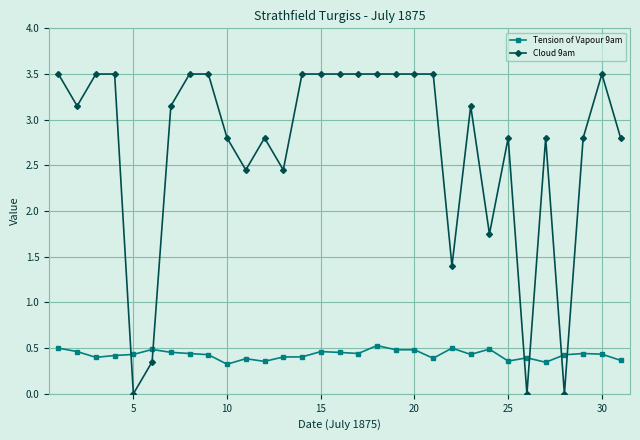

Which series ends up on top after the final intersection of Cloud 9am and Tension of Vapour 9am?

Cloud 9am